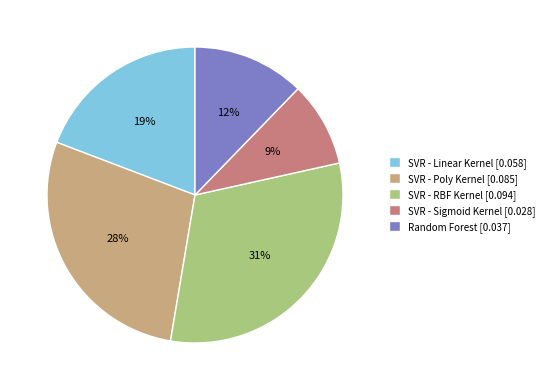

How many slices are in this pie chart?

5